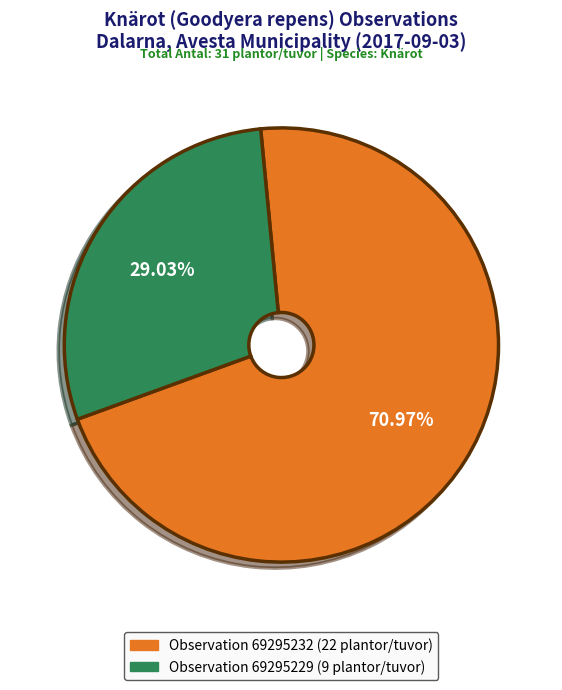

Is there any slice that represents more than half of the pie?

Yes